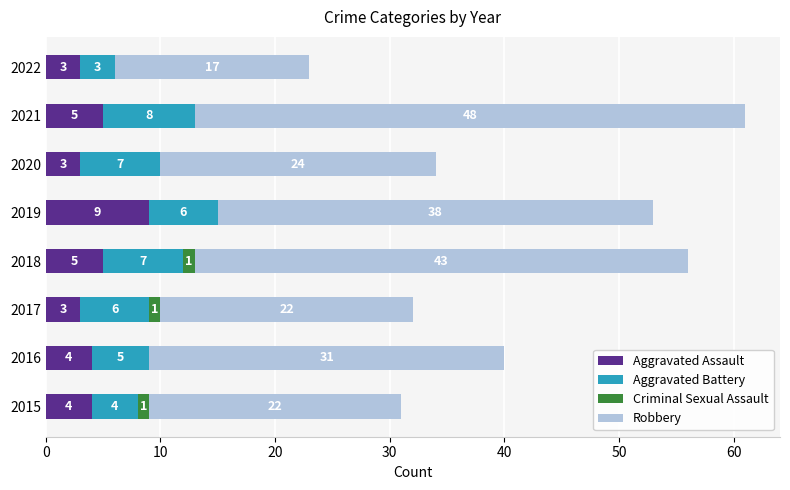

What is the total value across all series at 2022?

23